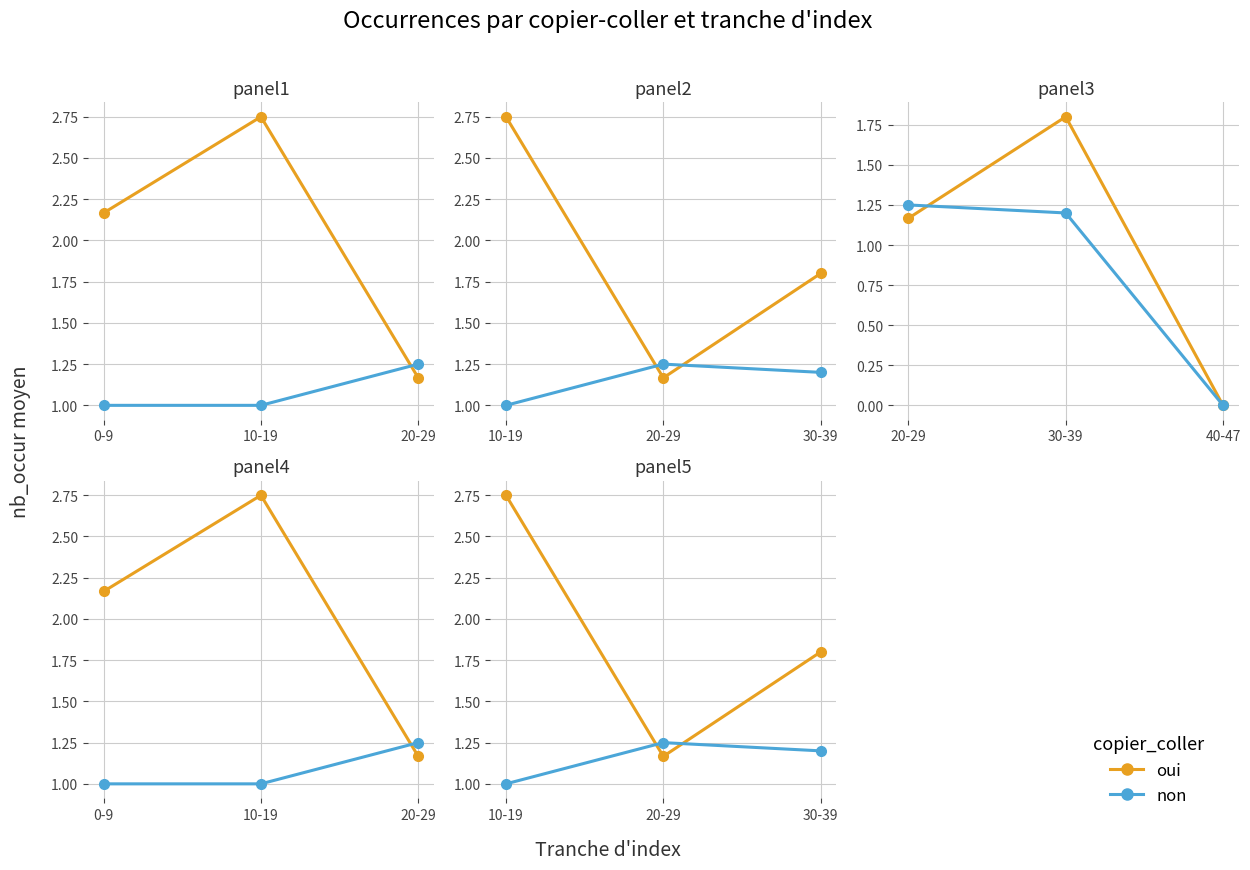

The non series shows 1.0 at 0-9. True or false?

True